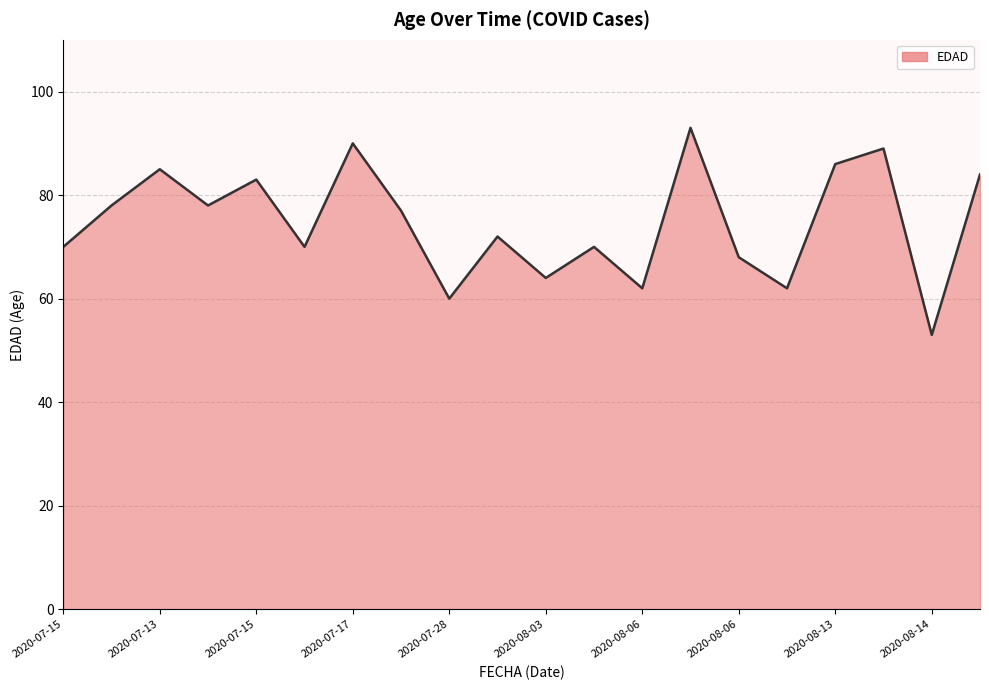

How many points are lower than both their immediate neighbors (excluding endpoints)?

7